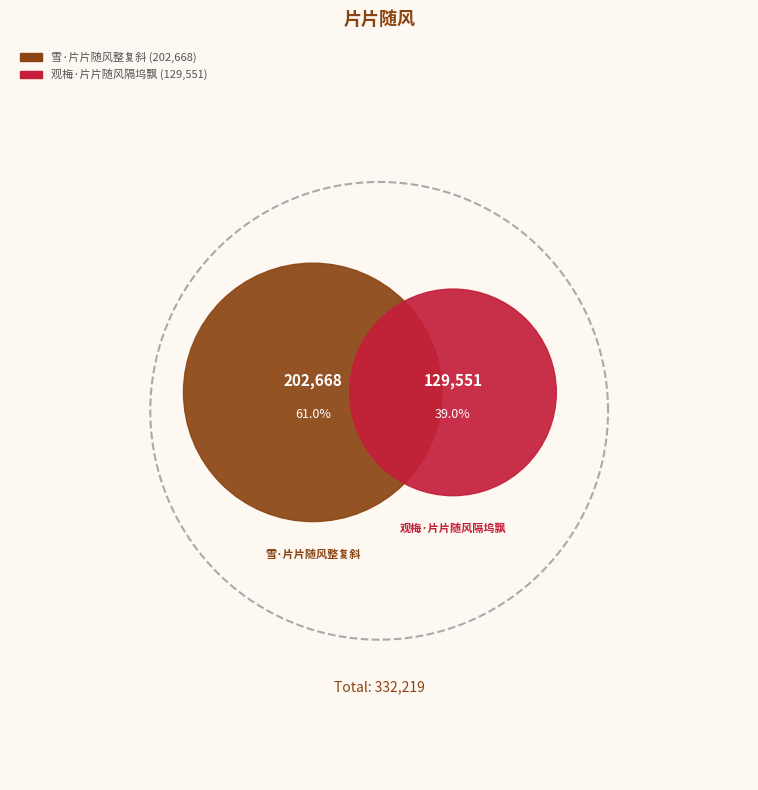

Is it true that 雪·片片随风整复斜 is 61% of the pie?

True